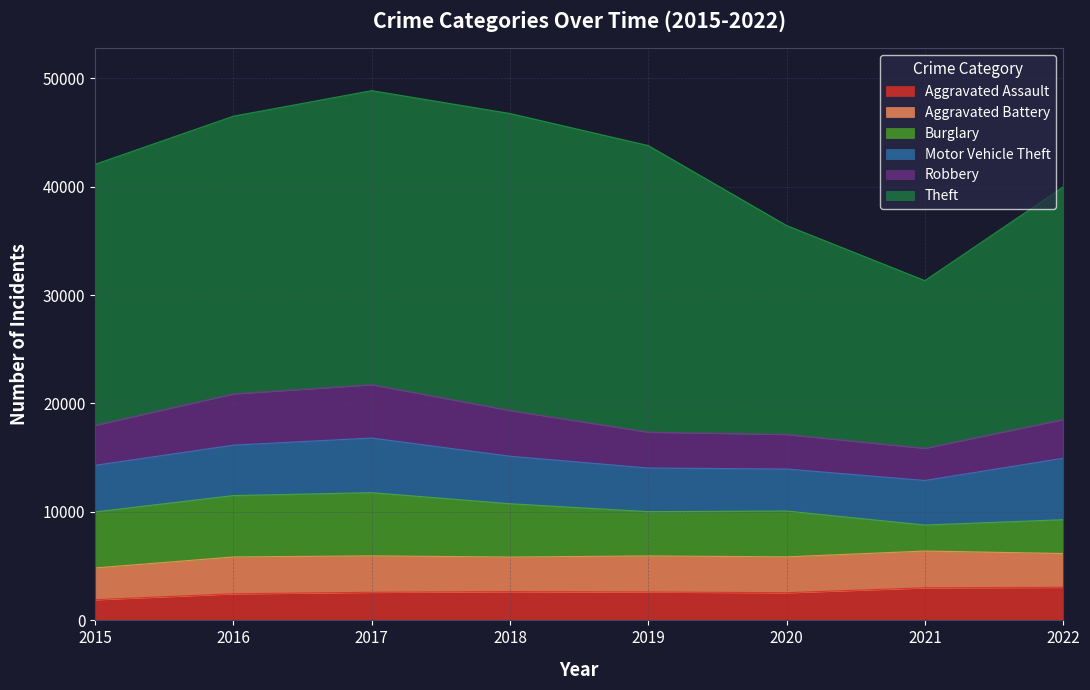

What is the difference between the Robbery values at 2020 and 2018?

1028